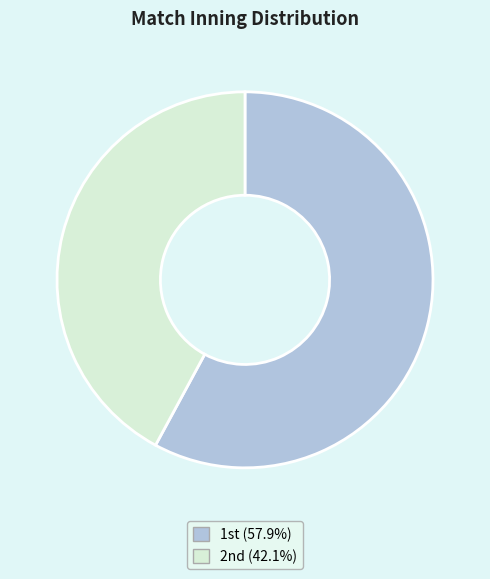

How many slices are in this pie chart?

2